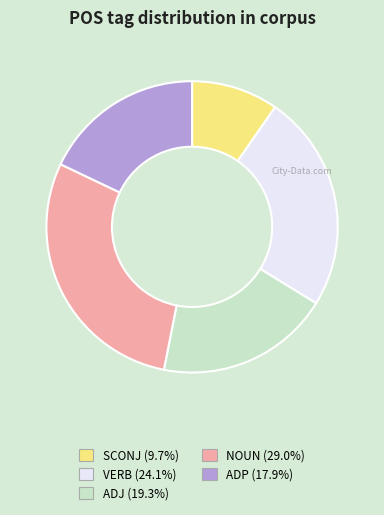

Is there any slice that represents more than half of the pie?

No